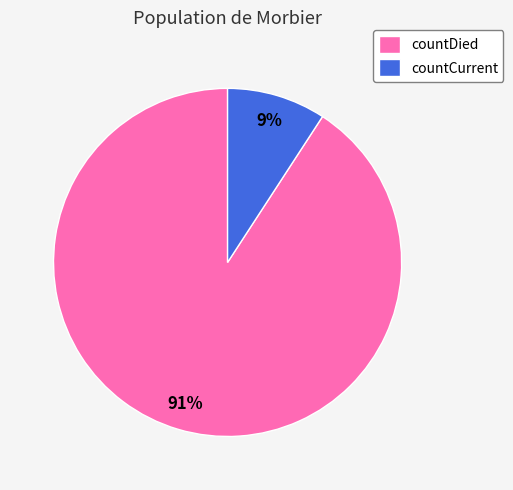

Which category has the biggest portion of the pie?

countDied